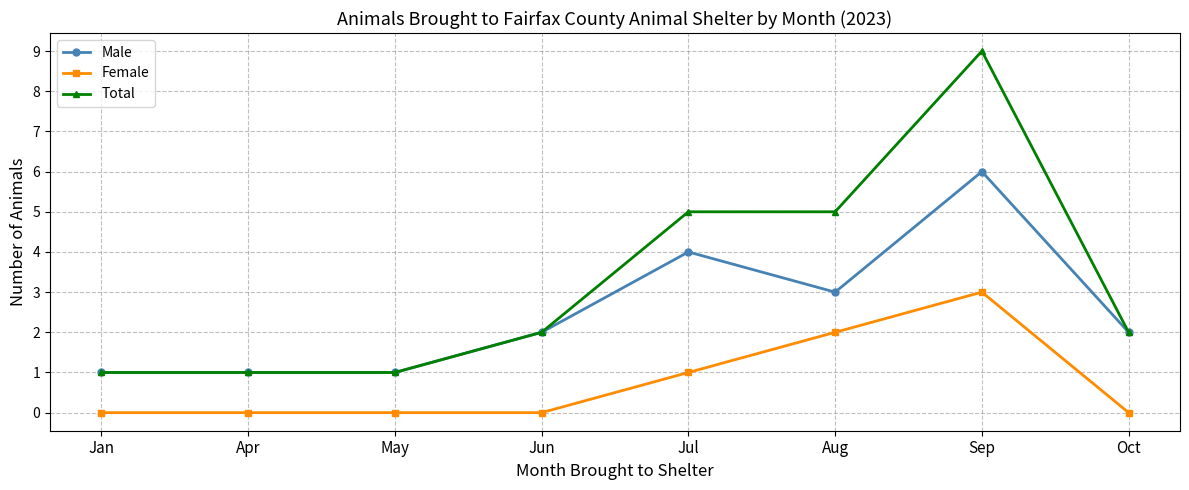

What is the total value across all series at May?

2